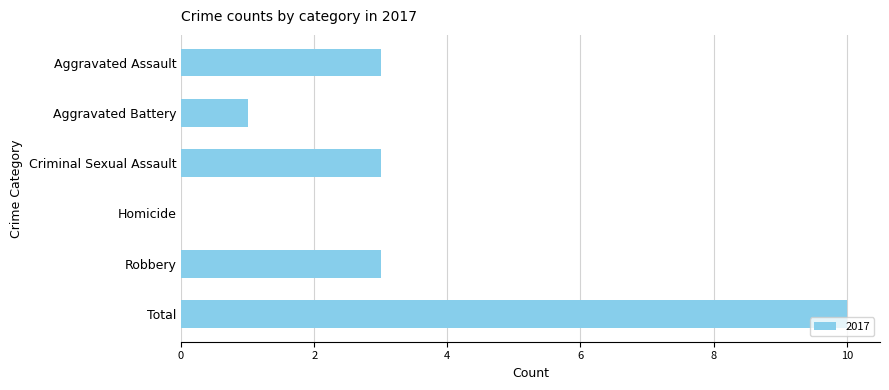

Which has a higher value, Aggravated Battery or Robbery?

Robbery